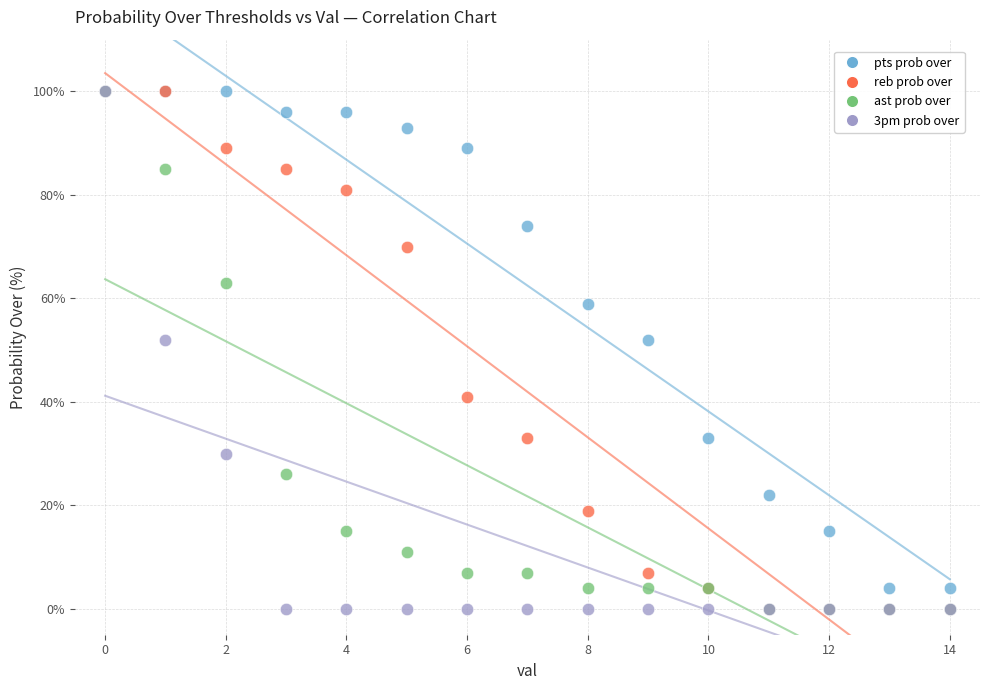

What are all the series names shown in the legend?

pts prob over, reb prob over, ast prob over, 3pm prob over